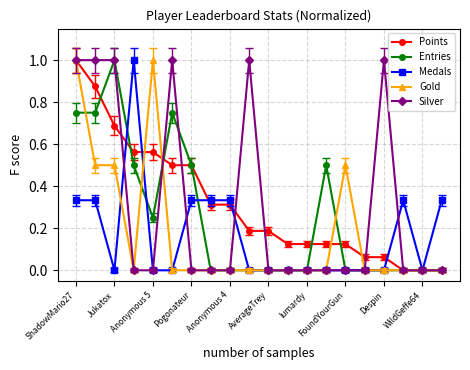

True or false: Entries has more than 0 interior local peaks.

True